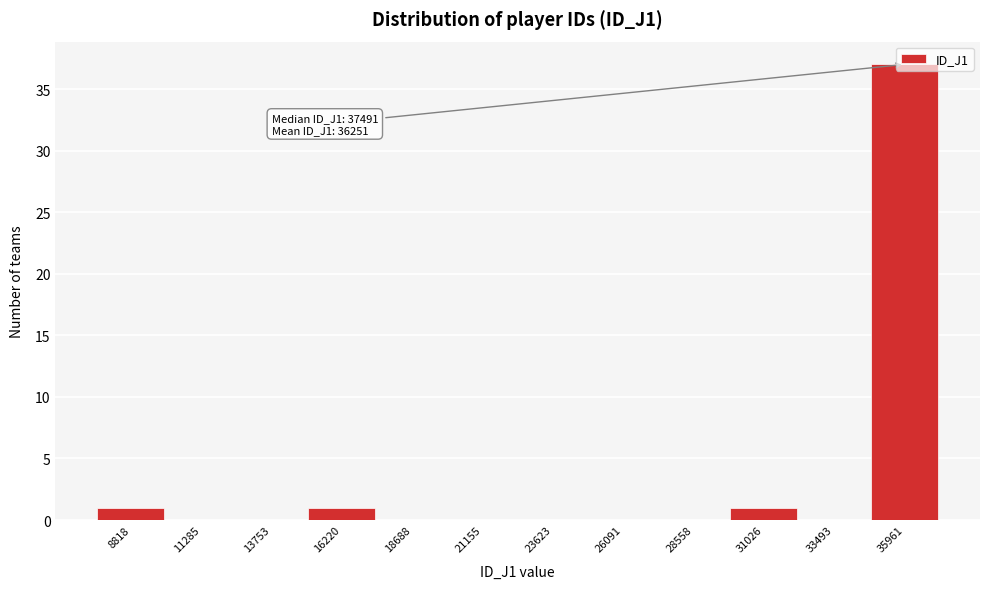

Between 35961 and 21155, which is larger?

35961